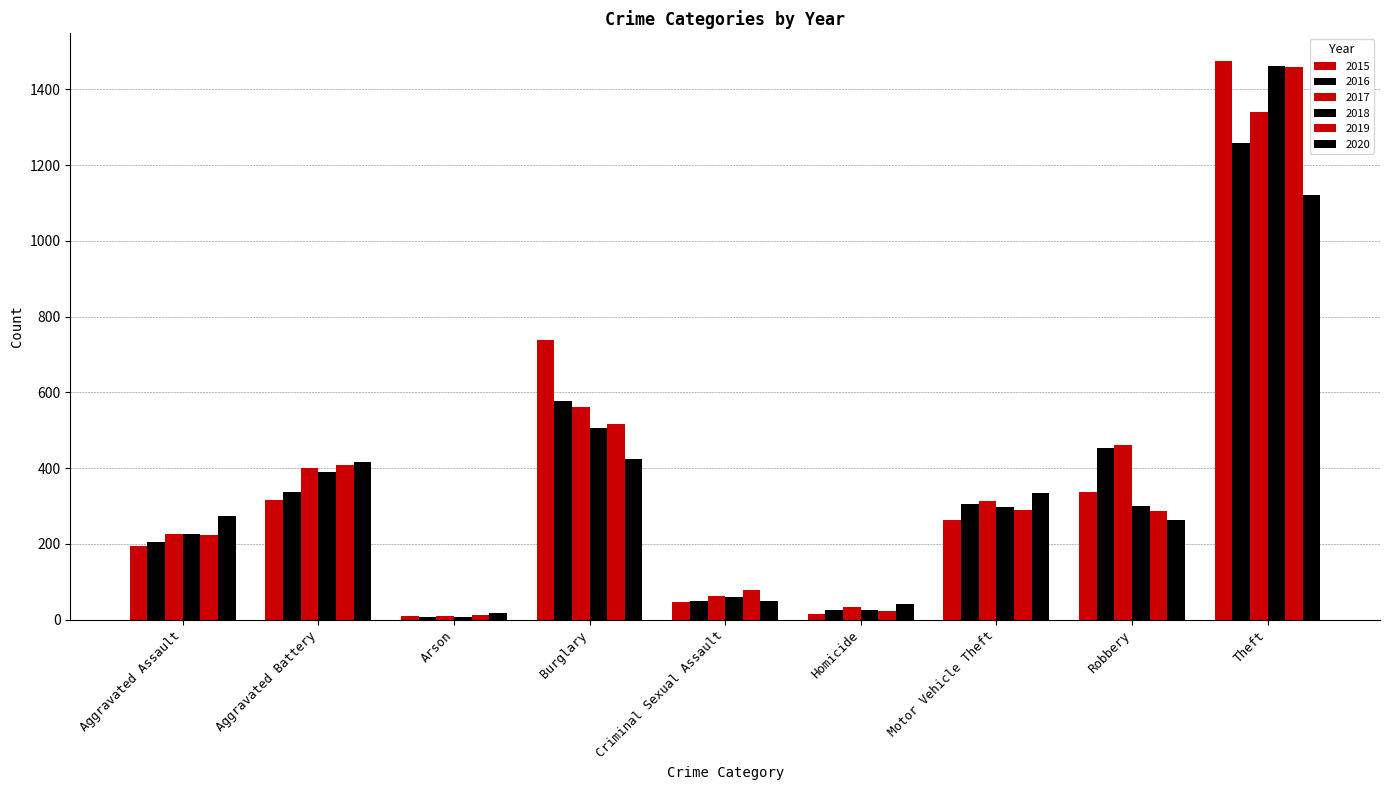

Count the number of data series in this chart.

6